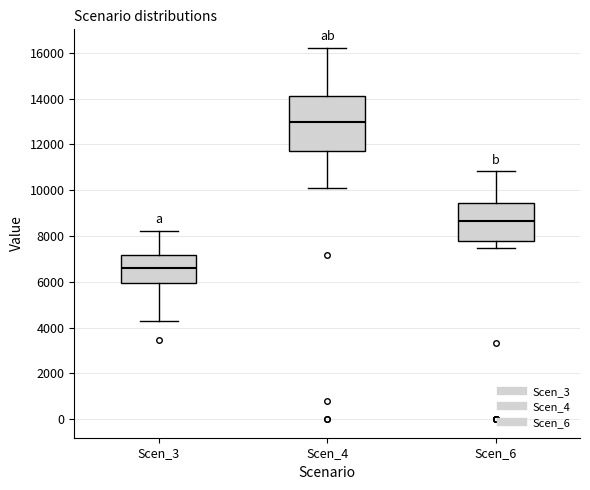

Reading left to right, read every box against the y-axis: the position of its median line, the range the box covers, and the ends of its whiskers. The values are not printed on the chart, so give them approximately, as read against the axis.

Scen_3: median 6600, box 6000 to 7200, whiskers 4200 to 8200
Scen_4: median 13000, box 11600 to 14200, whiskers 10000 to 16200
Scen_6: median 8600, box 7800 to 9400, whiskers 7400 to 10800